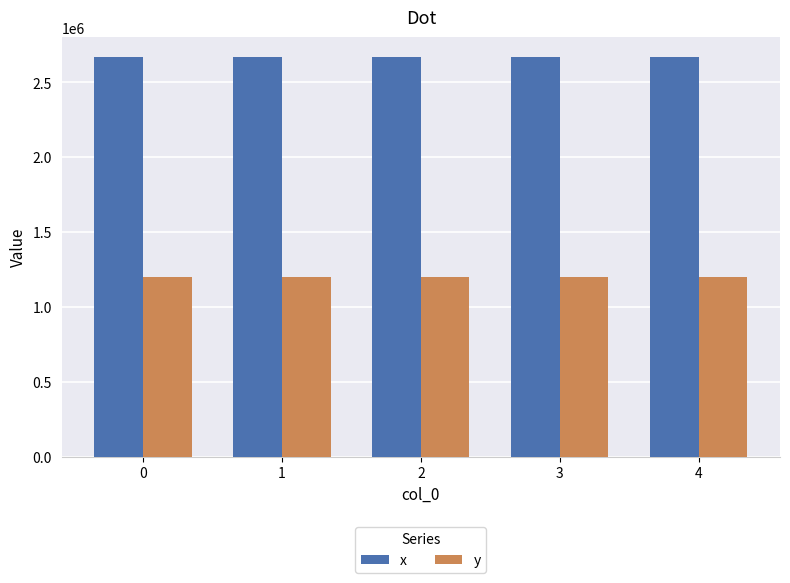

What is the difference between the highest and lowest values at 3?

1465902.5